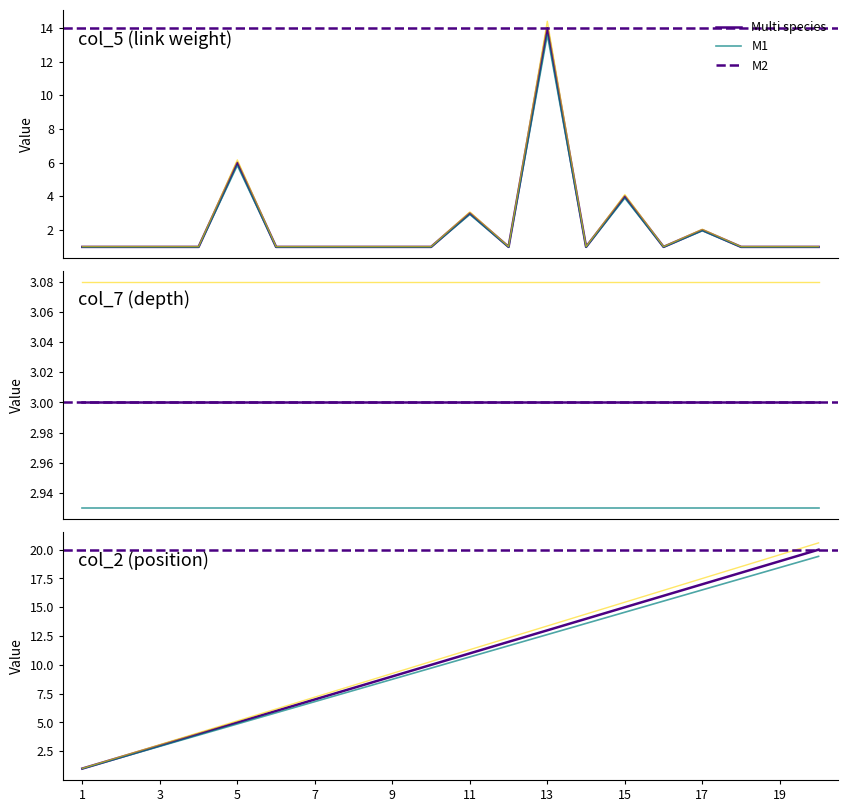

At which category is the sum across all series the highest?

13